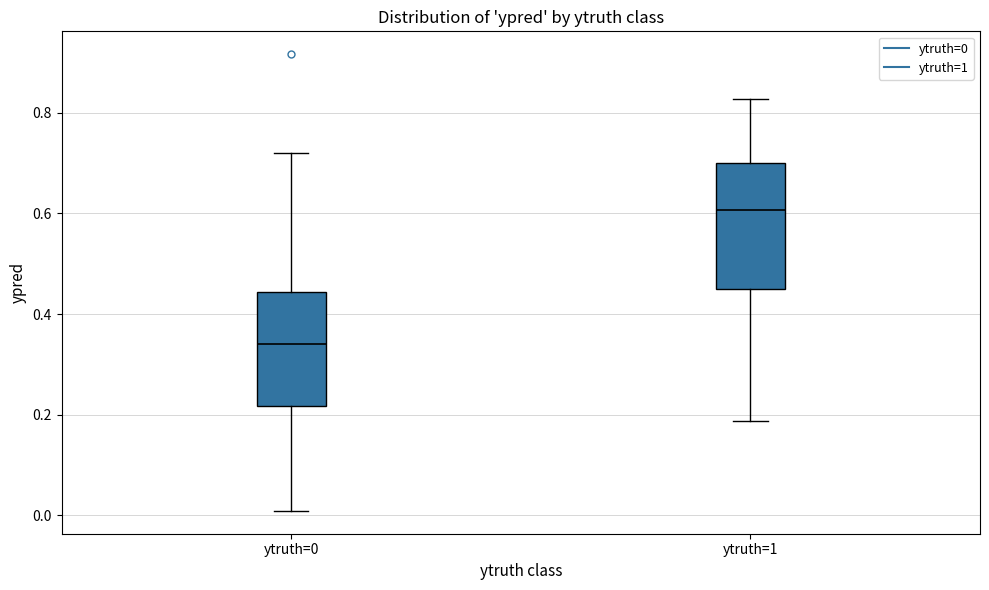

Reading left to right, transcribe this box plot: for each box, give where its median line is, the range the box spans, and where its two whiskers end, as read against the y-axis. The values are not printed on the chart, so give them approximately, as read against the axis.

ytruth=0: median 0.34, box 0.22 to 0.44, whiskers 0.00 to 0.72
ytruth=1: median 0.60, box 0.44 to 0.70, whiskers 0.18 to 0.82